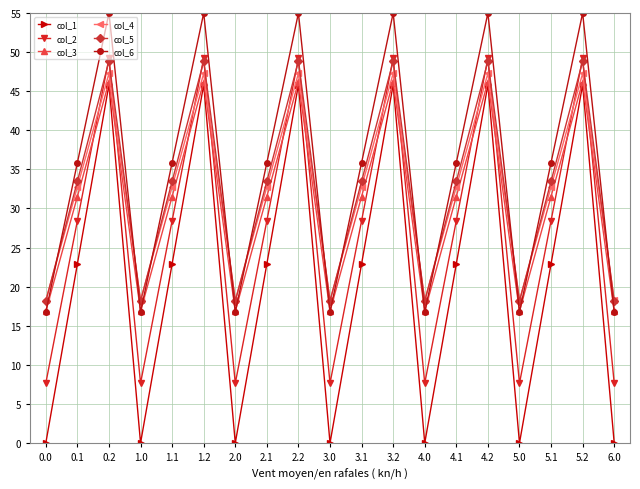

Is the value of col_2 at 4.1 greater than the value of col_1 at 3.1?

Yes